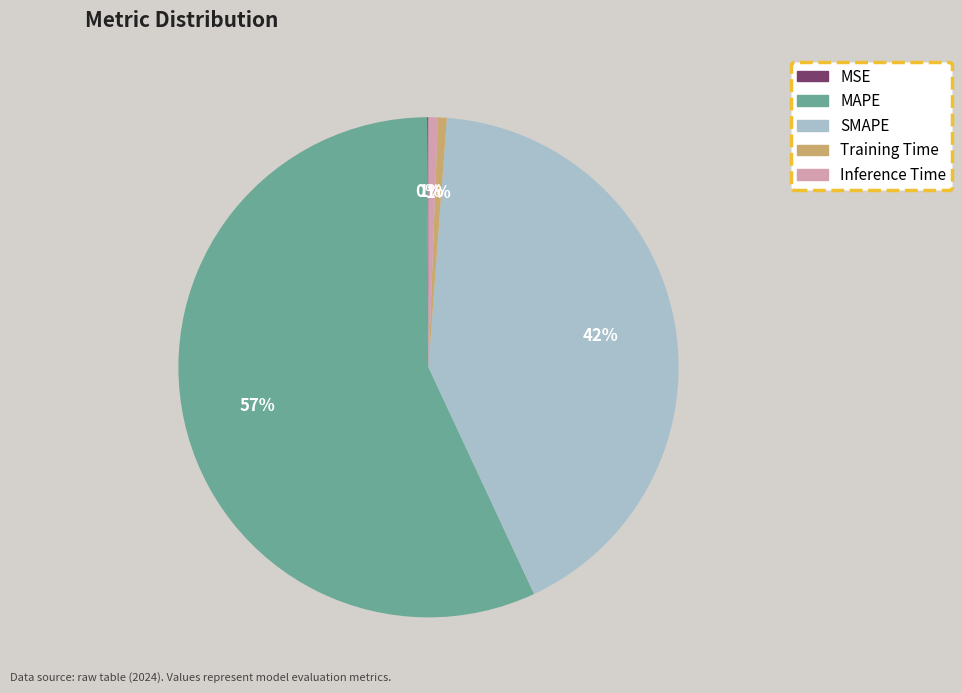

What is the largest slice in the pie chart?

MAPE